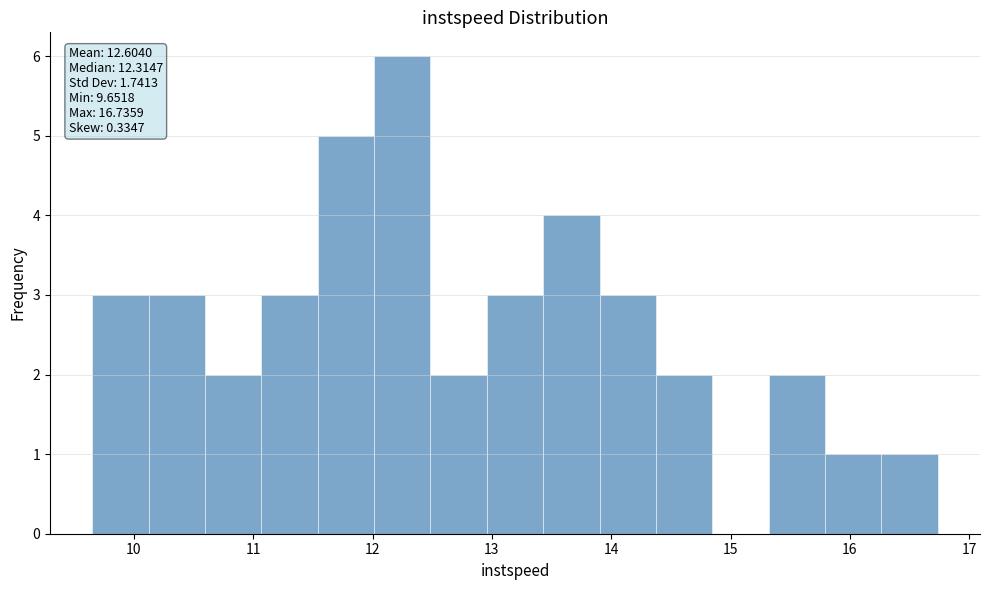

Over which range of the x-axis is the bar tallest?

12.0 to 12.5